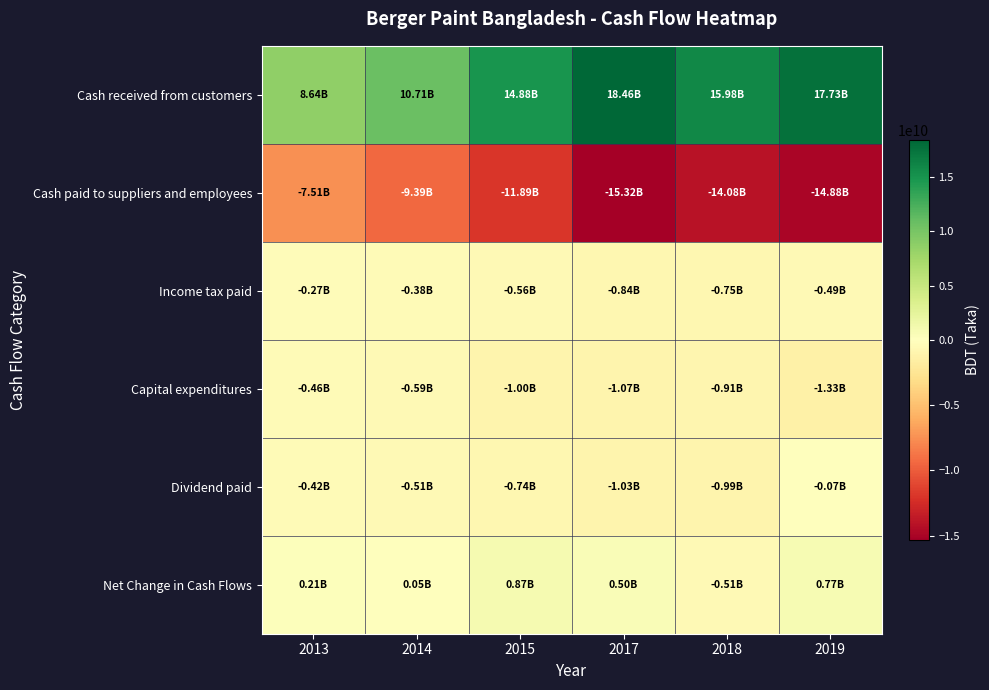

Reading left to right, list all the values displayed in this chart.

Cash received from customers: 2013=8635379000	2014=10709204000	2015=14881882000	2017=18462261000	2018=15981023000	2019=17725123000
Cash paid to suppliers and employees: 2013=-7510570000	2014=-9387465000	2015=-11886271000	2017=-15315232000	2018=-14084128000	2019=-14883433000
Income tax paid: 2013=-270652000	2014=-375668000	2015=-558890000	2017=-835958000	2018=-754902000	2019=-490849000
Capital expenditures: 2013=-460100000	2014=-592608000	2015=-1004641000	2017=-1069265000	2018=-910164000	2019=-1331648000
Dividend paid: 2013=-417197000	2014=-509676000	2015=-741715000	2017=-1031524000	2018=-985194000	2019=-66991000
Net Change in Cash Flows: 2013=207479000	2014=53093000	2015=865977000	2017=501027000	2018=-514094000	2019=765330000